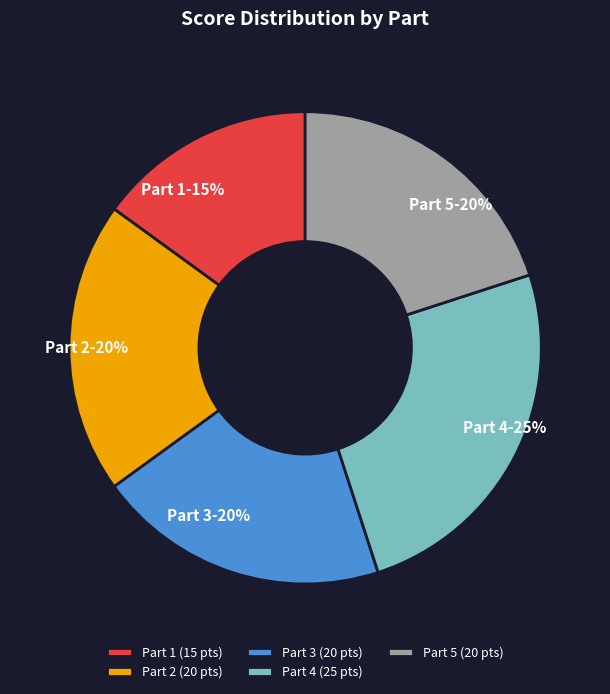

To the nearest percent, what is the average slice percentage?

20%